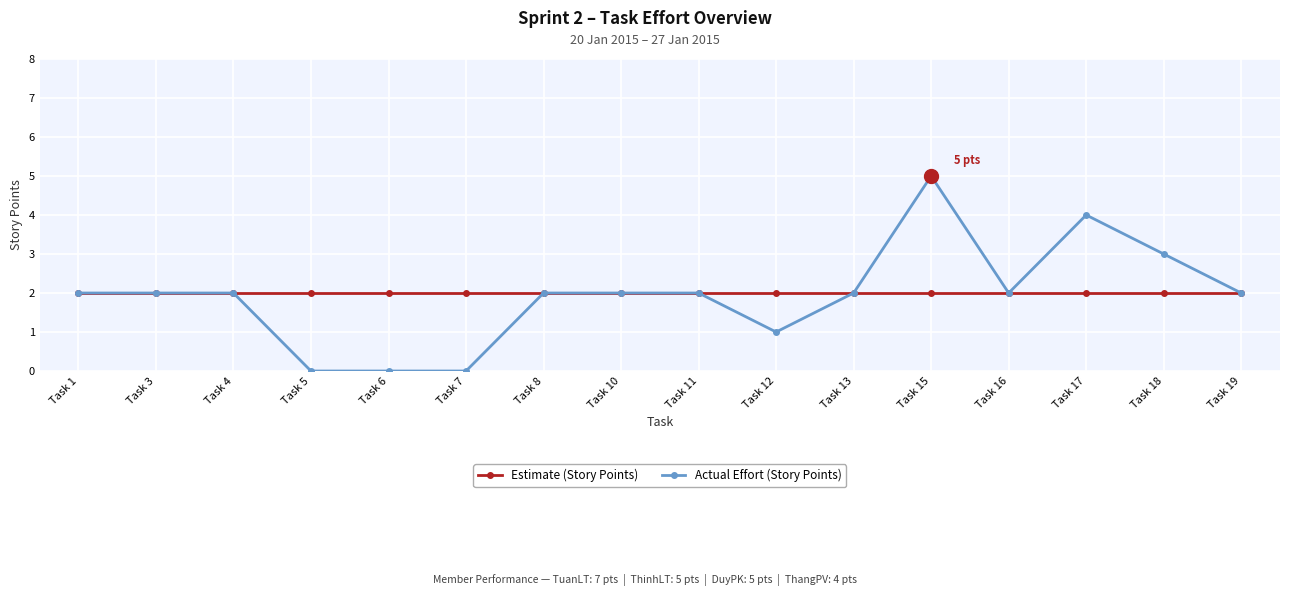

Rank the series by their maximum value, from lowest to highest.

Estimate (Story Points), Actual Effort (Story Points)